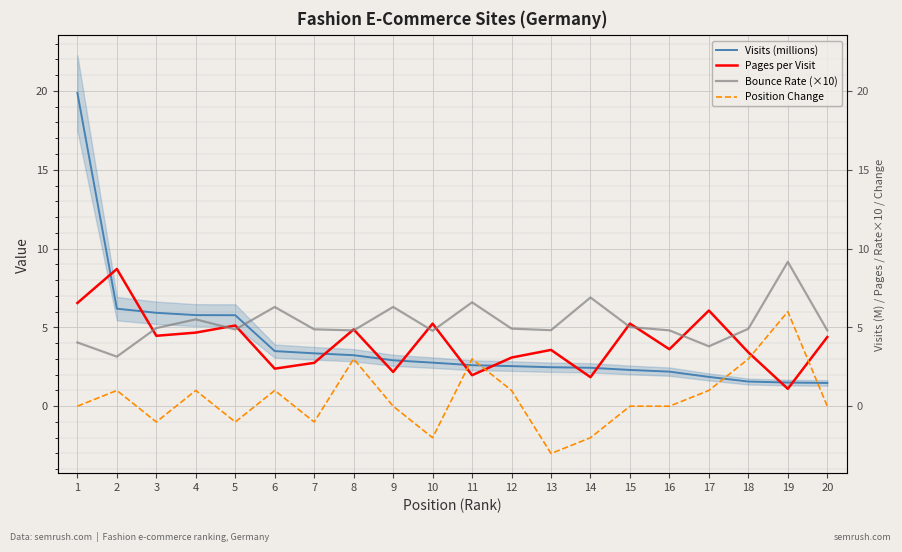

The Visits (millions) series shows 0.8 at 14. True or false?

False